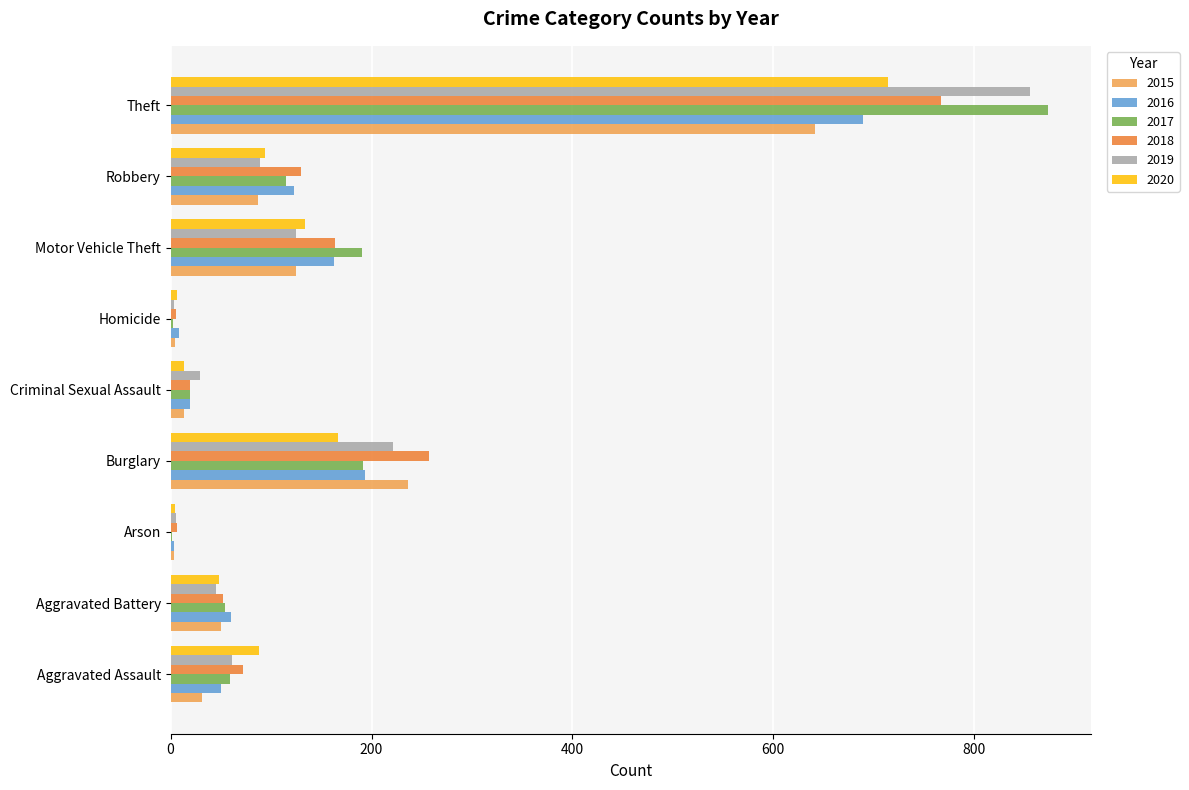

Is it true that 2017 equals 873 at Theft?

True